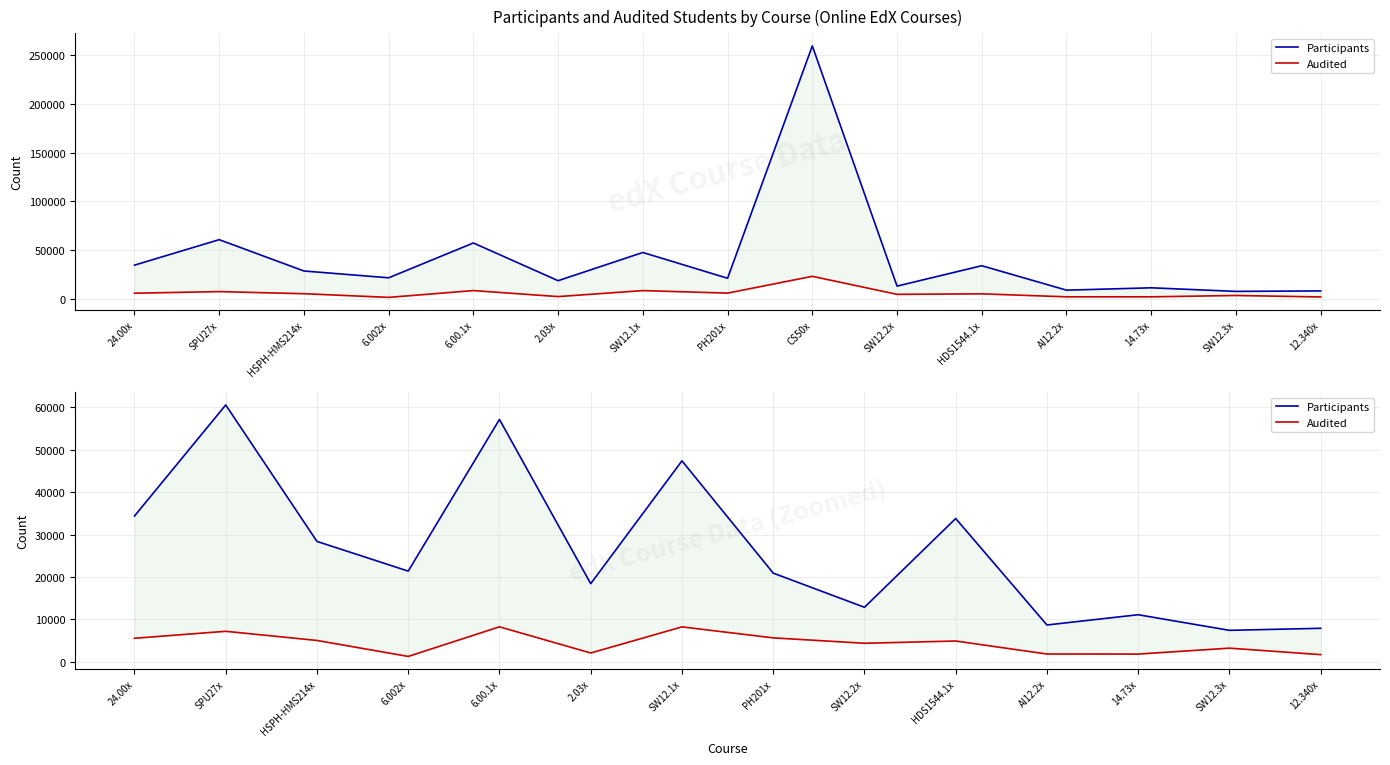

True or false: Participants and Audited intersect in this chart.

False